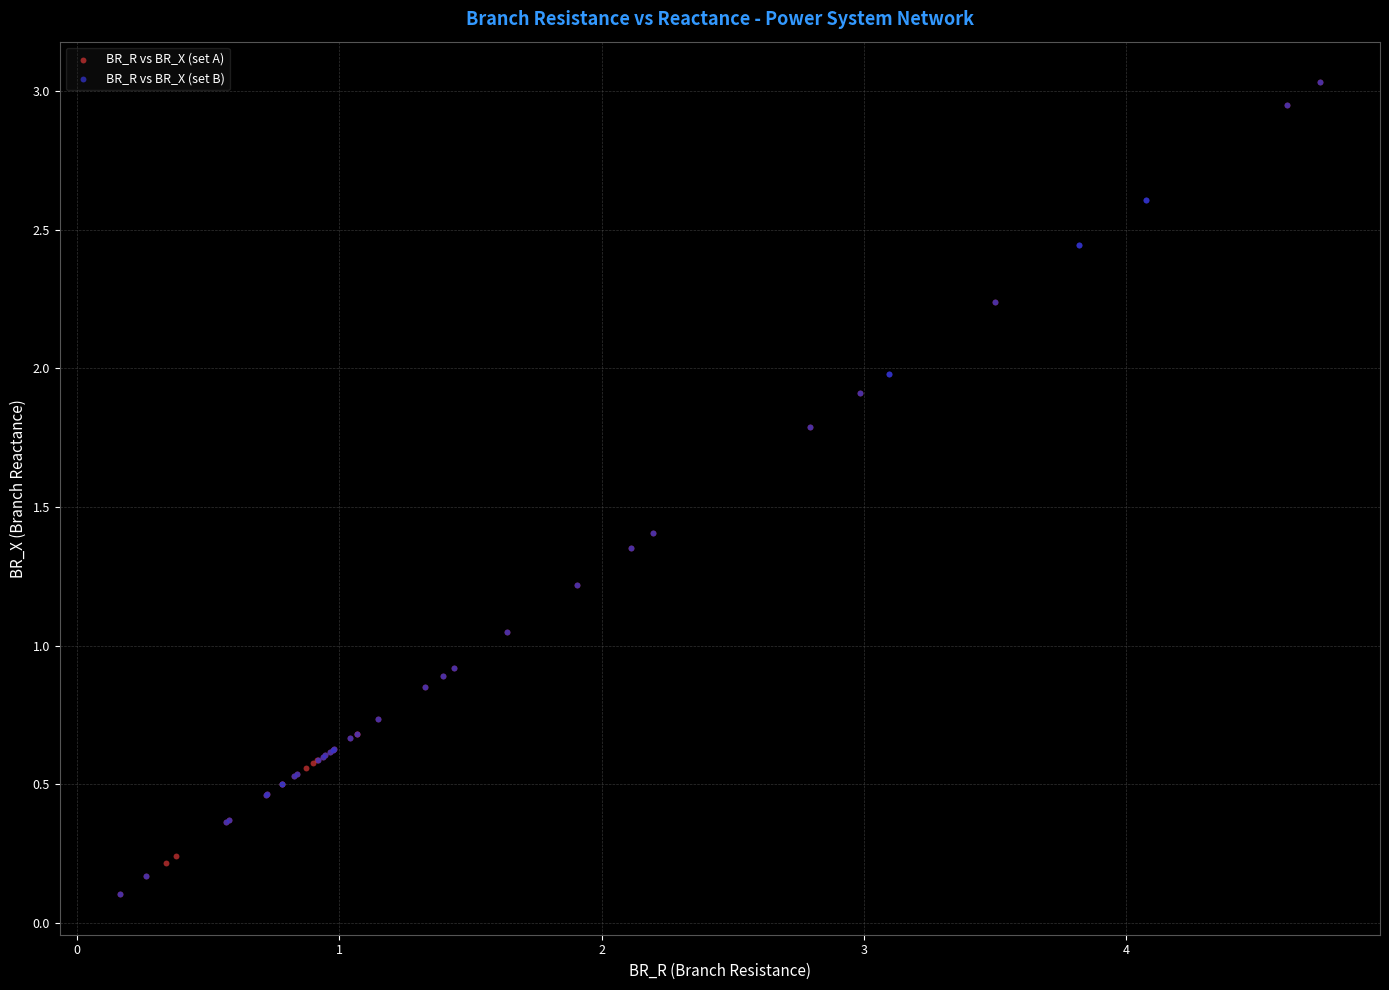

What are all the series names shown in the legend?

BR_R vs BR_X (set A), BR_R vs BR_X (set B)